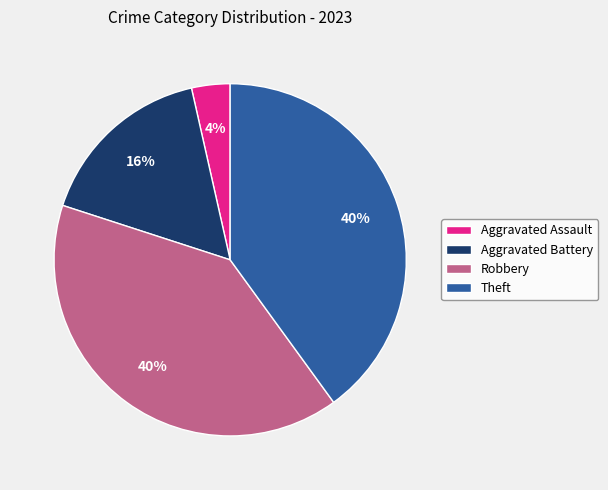

True or false: Aggravated Battery accounts for 16% of the total.

True